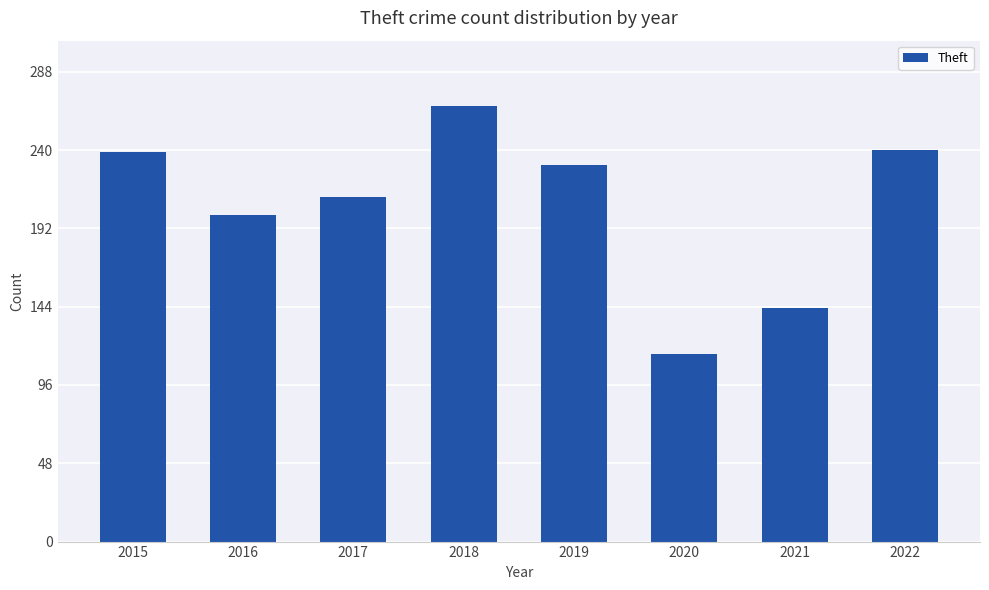

What is the value of the 1st bar from the left?

239